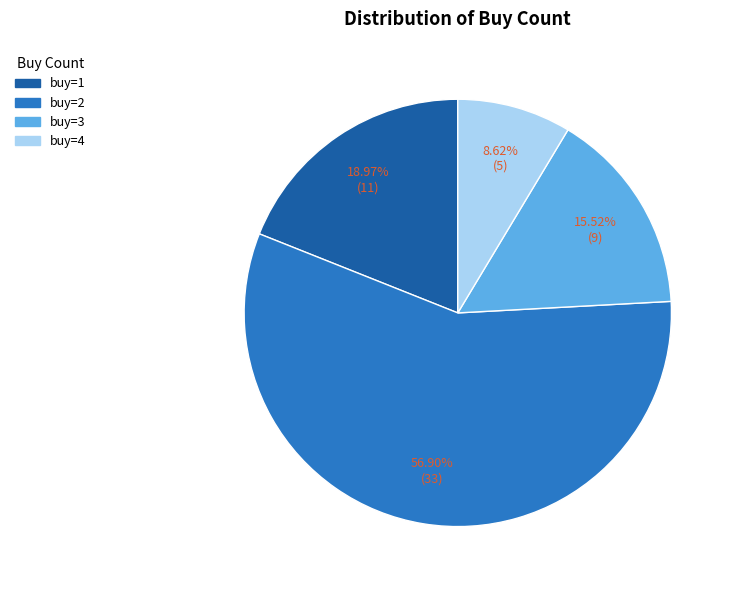

Does buy=3 represent more than half of the total?

No